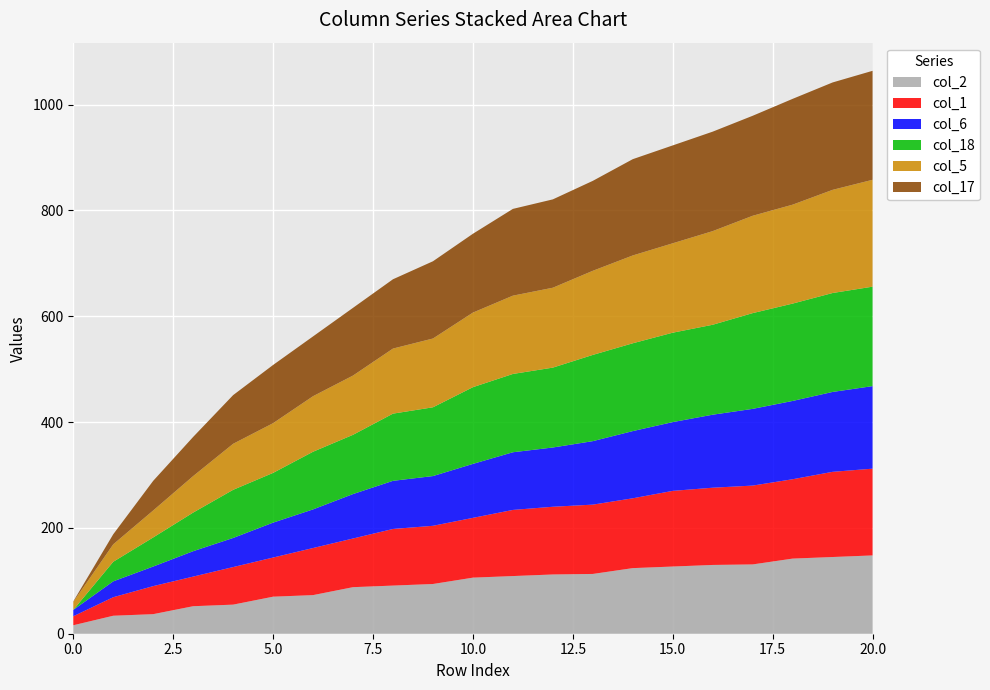

Reading left to right, what are all the values shown in this chart?

col_2: 16	34	37	52	55	70	73	88	91	94	106	109	112	113	124	127	130	131	142	145	148
col_1: 17	35	53	56	71	74	89	92	107	110	113	125	128	131	132	143	146	149	150	161	164
col_6: 12	30	37	48	55	66	73	84	91	94	102	109	112	120	127	130	138	145	148	151	156
col_18: 0	37	55	73	91	94	109	112	127	130	145	148	151	163	166	169	170	181	184	187	188
col_5: 15	33	51	69	87	94	105	112	123	130	141	148	151	159	166	169	177	184	187	195	202
col_17: 1	19	56	74	92	110	113	128	131	146	149	164	167	170	182	185	188	189	200	203	206